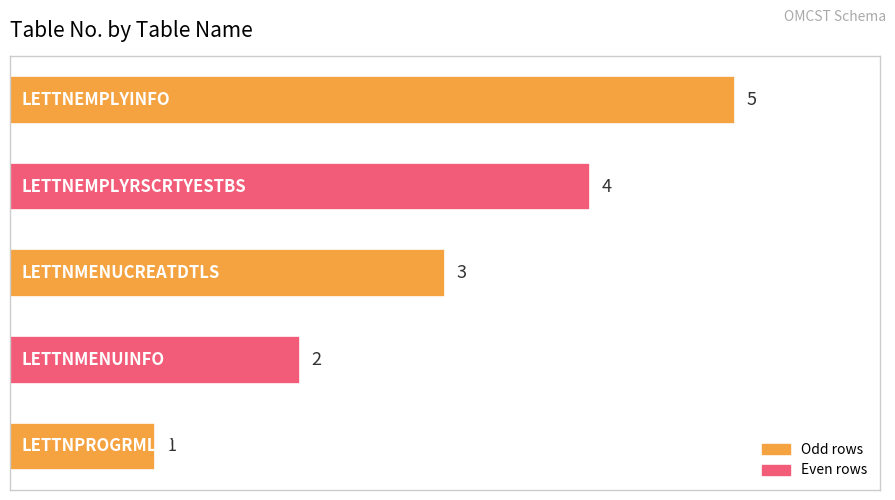

What is the greatest value displayed?

5